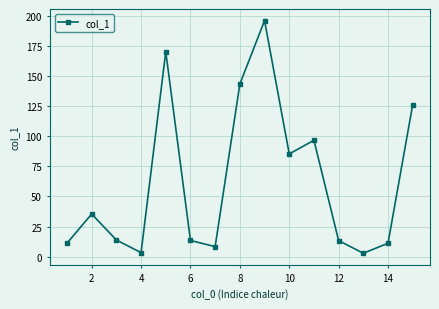

What is the sum of all values?

930.2